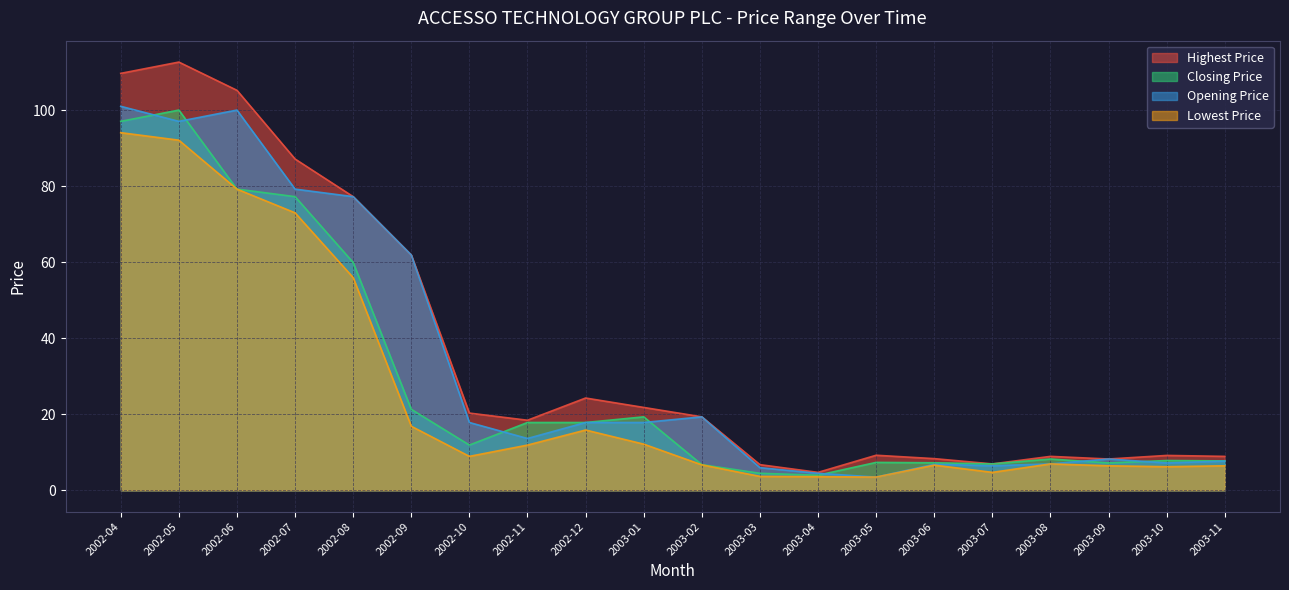

How many interior local peaks does the Closing Price series have?

5